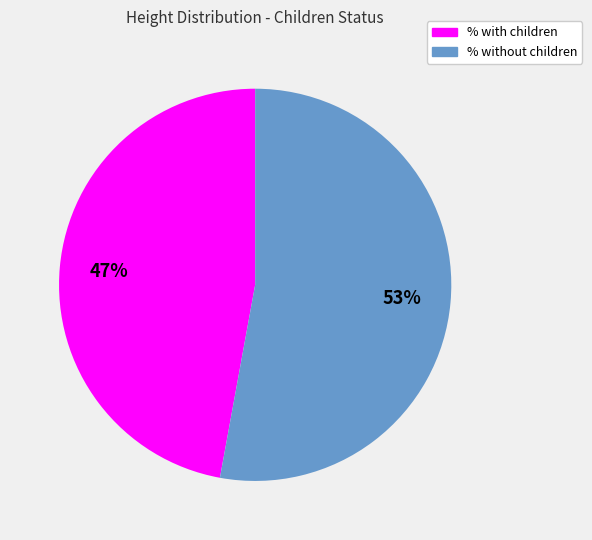

Which has a higher value, % with children or % without children?

% without children